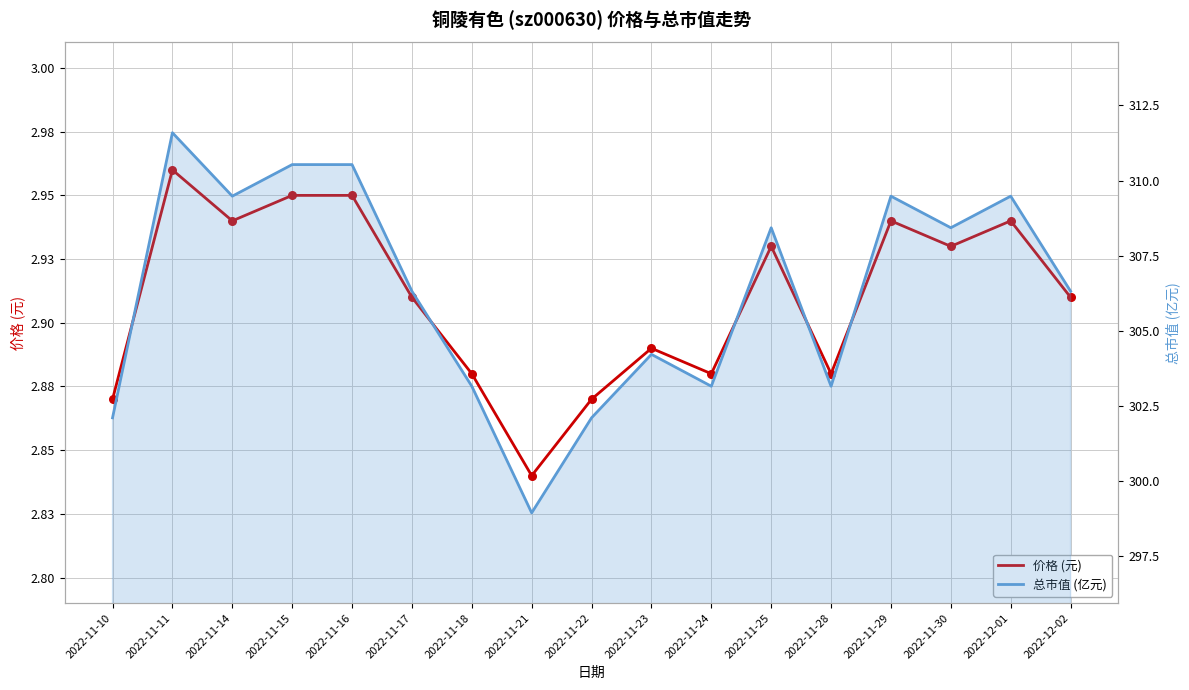

What are all the series names shown in the legend?

价格 (元), 总市值 (亿元)